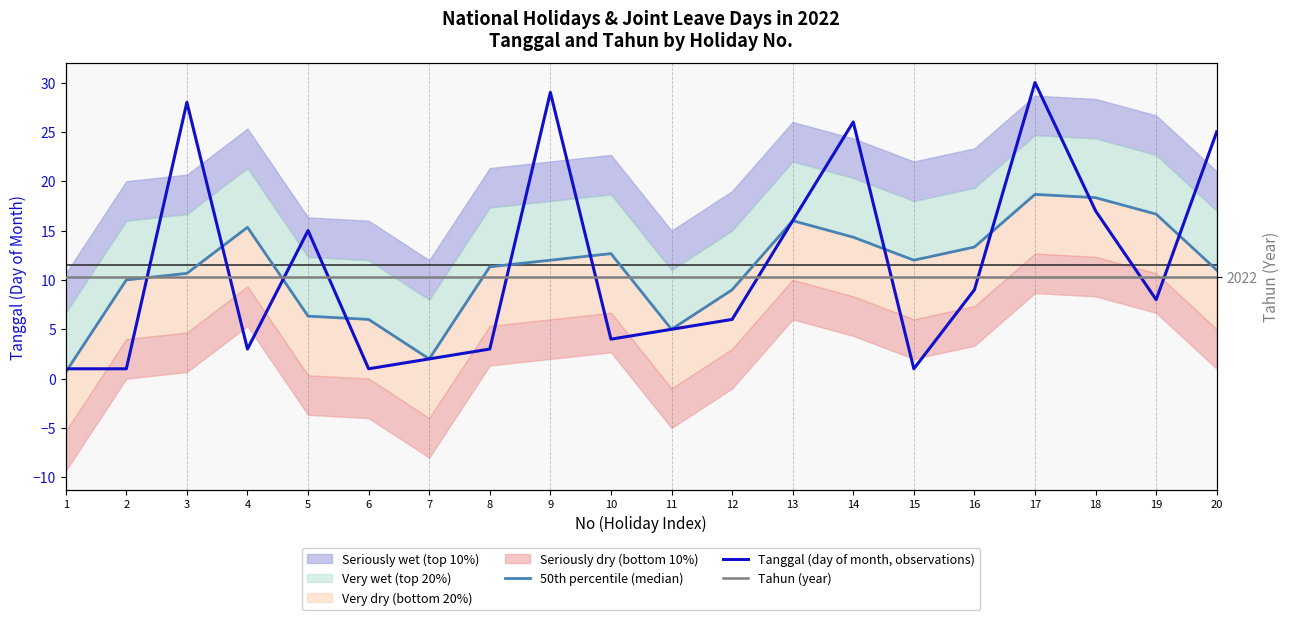

Reading left to right, list all the values displayed in this chart.

50th percentile (median): 0.7	10.0	10.7	15.3	6.3	6.0	2.0	11.3	12.0	12.7	5.0	9.0	16.0	14.3	12.0	13.3	18.7	18.3	16.7	11.0
Tanggal (day of month, observations): 1.0	1.0	28.0	3.0	15.0	1.0	2.0	3.0	29.0	4.0	5.0	6.0	16.0	26.0	1.0	9.0	30.0	17.0	8.0	25.0
Tahun (year): 2022.0	2022.0	2022.0	2022.0	2022.0	2022.0	2022.0	2022.0	2022.0	2022.0	2022.0	2022.0	2022.0	2022.0	2022.0	2022.0	2022.0	2022.0	2022.0	2022.0